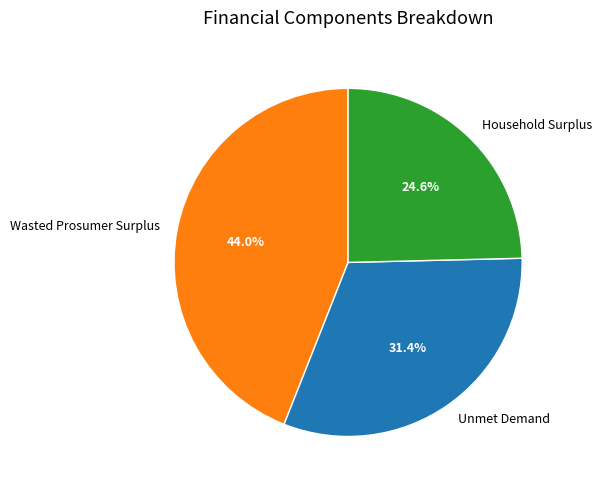

To the nearest percent, what is the combined percentage of Household Surplus and Wasted Prosumer Surplus?

69%